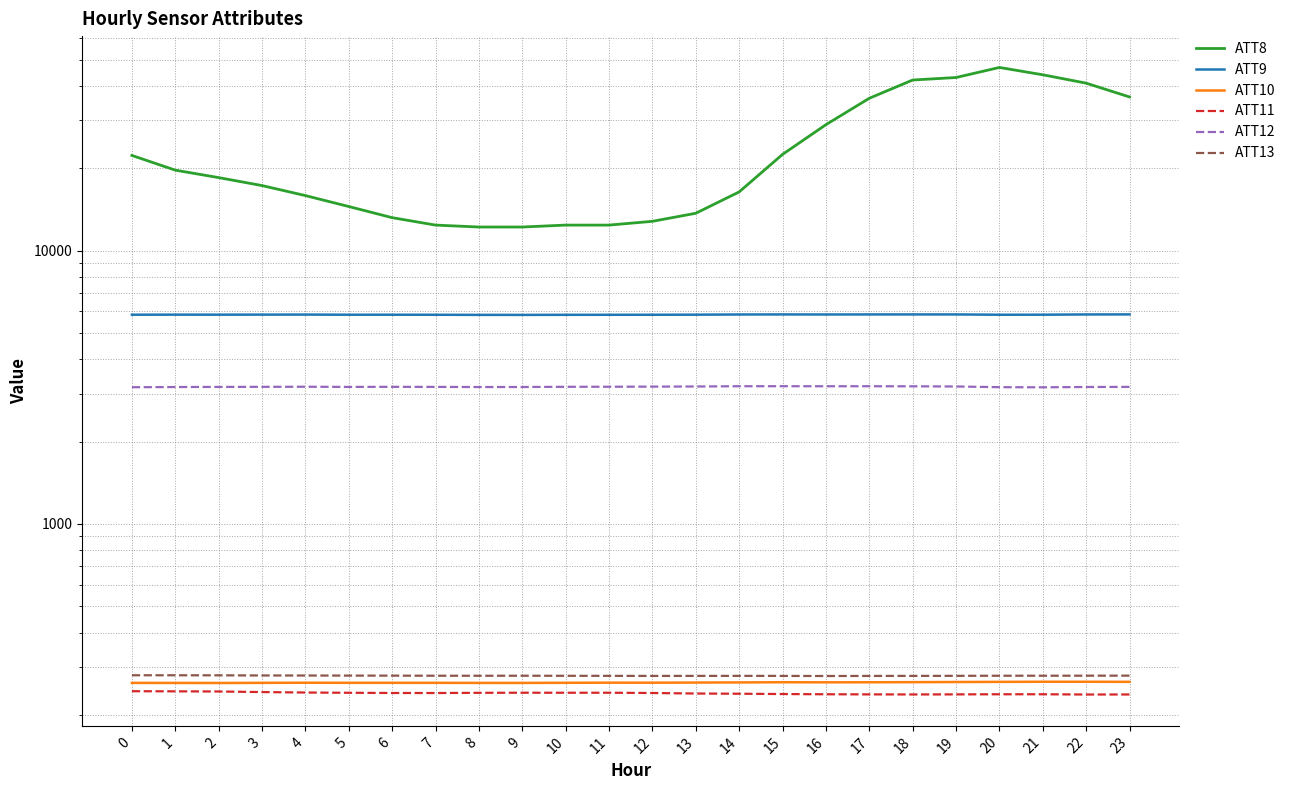

At 0, list the series in order from largest to smallest.

ATT8, ATT9, ATT12, ATT13, ATT10, ATT11